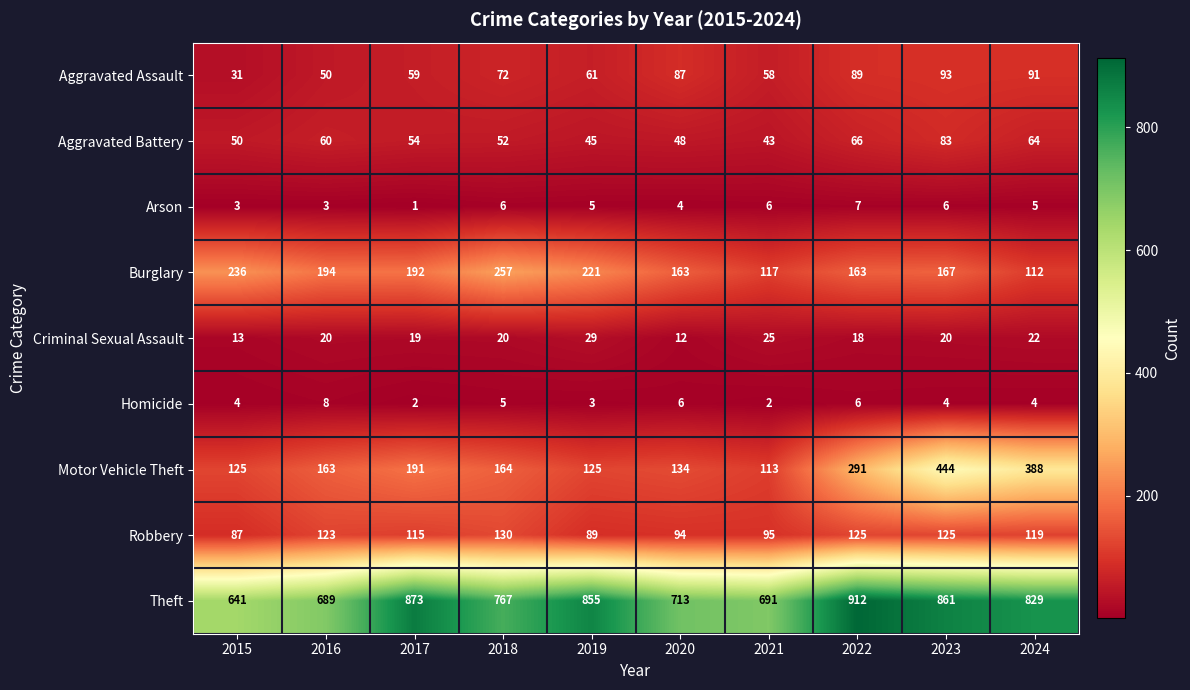

Rank the series at 2017 from highest to lowest value.

Theft, Burglary, Motor Vehicle Theft, Robbery, Aggravated Assault, Aggravated Battery, Criminal Sexual Assault, Homicide, Arson